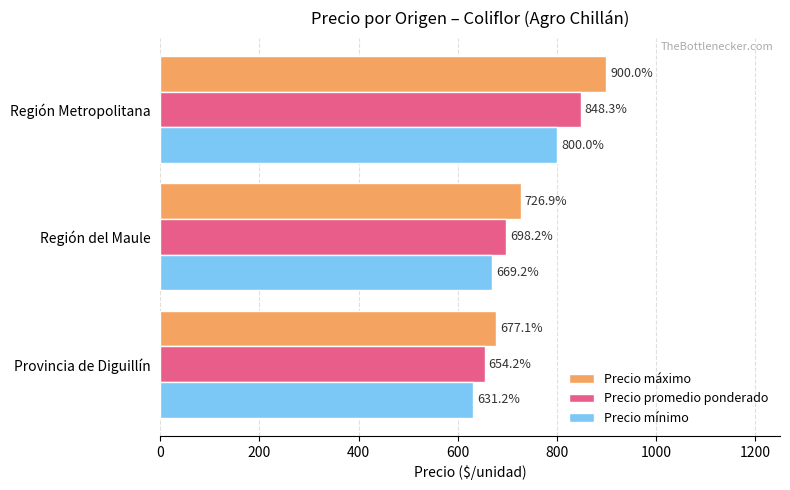

At which category does the chart reach its peak across all series?

Región Metropolitana